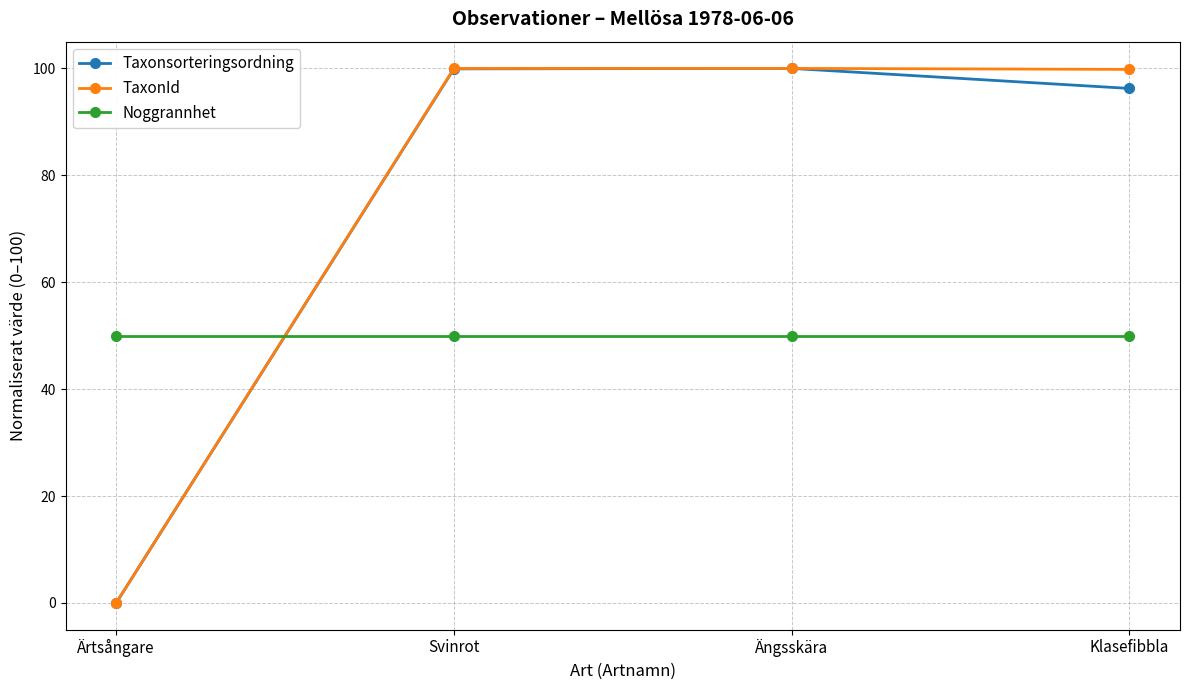

True or false: TaxonId has more than 0 points higher than both neighbors.

True